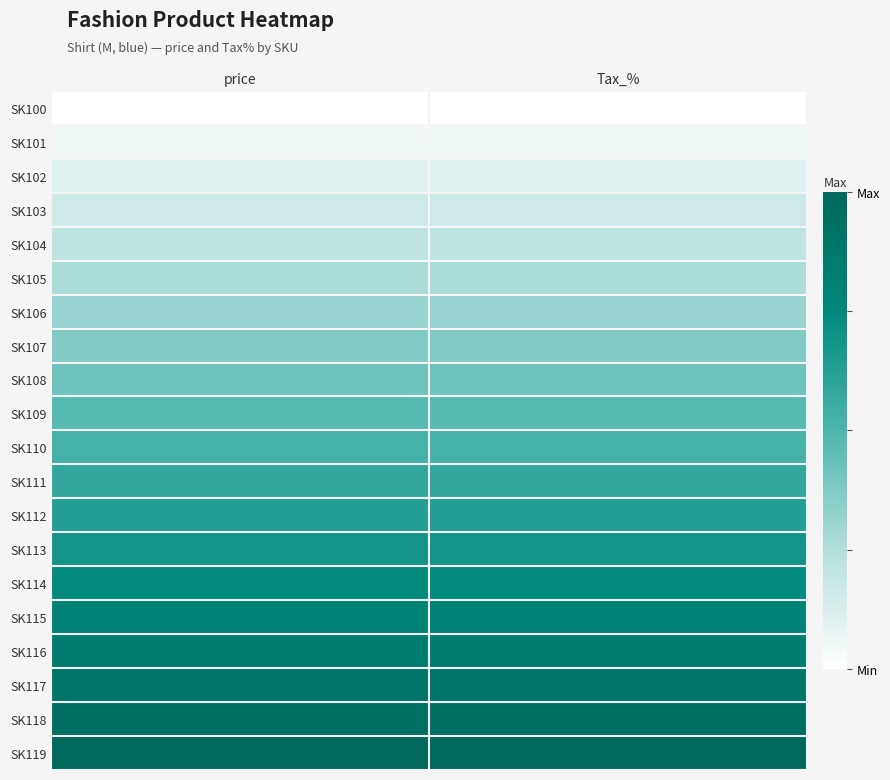

At how many categories does at least one series exceed 0?

2